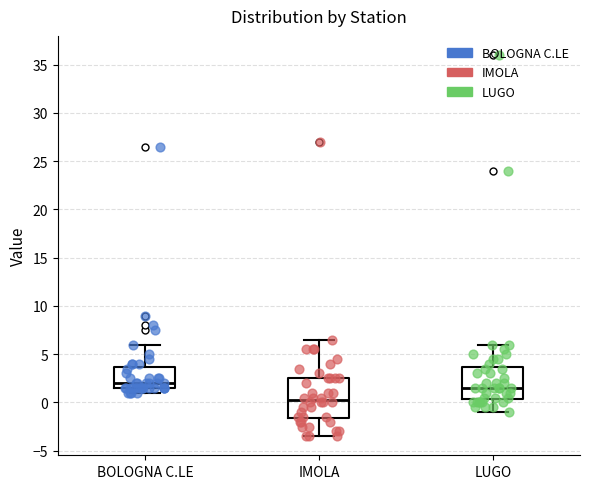

Reading left to right, read every box against the y-axis: the position of its median line, the range the box covers, and the ends of its whiskers. The values are not printed on the chart, so give them approximately, as read against the axis.

BOLOGNA C.LE: median 2.0, box 1.5 to 3.5, whiskers 1.0 to 6.0
IMOLA: median 0.5, box -1.5 to 2.5, whiskers -3.5 to 6.5
LUGO: median 1.5, box 0.5 to 3.5, whiskers -1.0 to 6.0